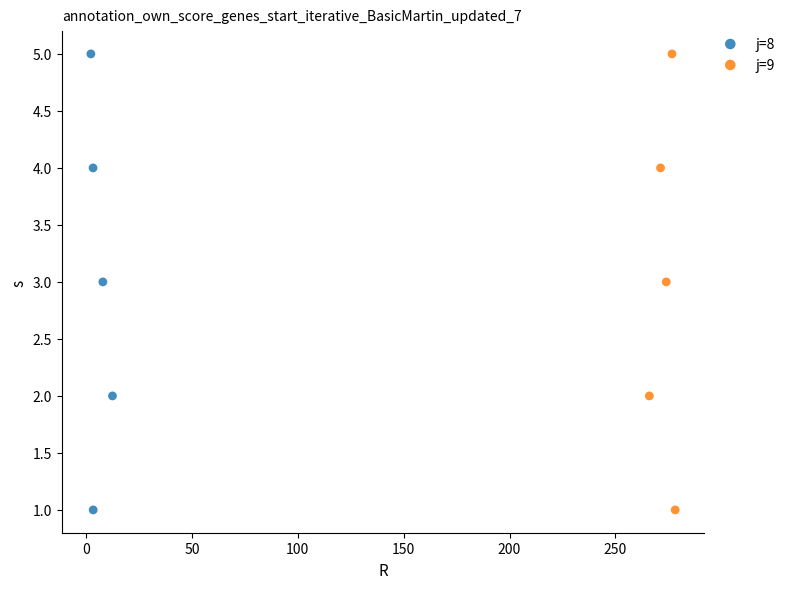

What are all the series names shown in the legend?

j=8, j=9